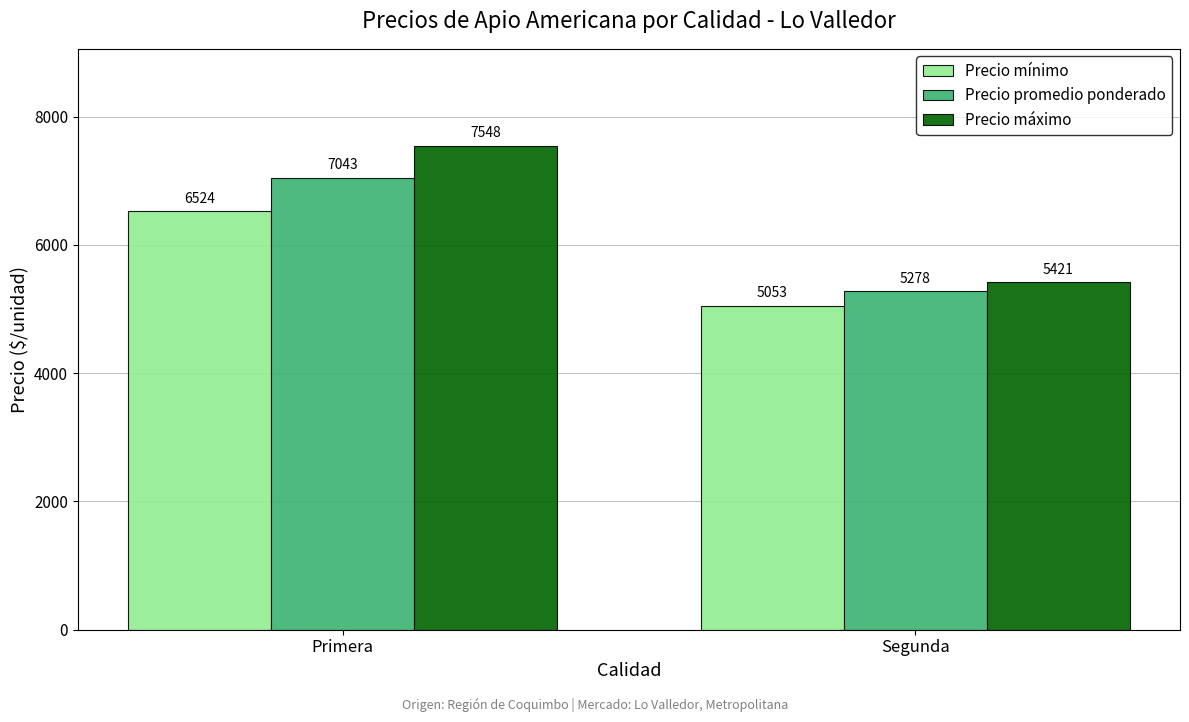

What is the spread (max minus min) of values at Segunda?

368